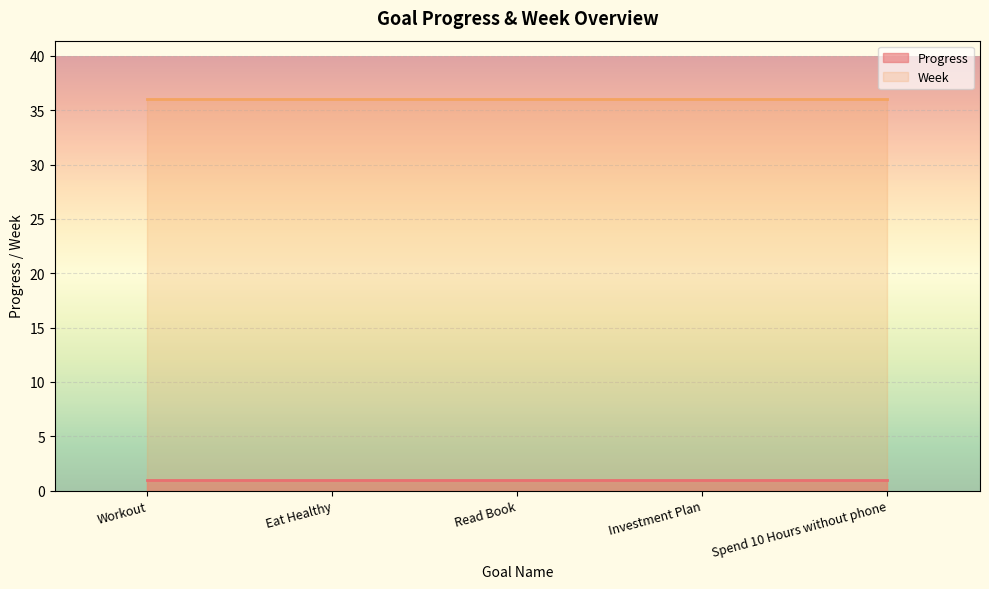

True or false: Week and Progress intersect in this chart.

False